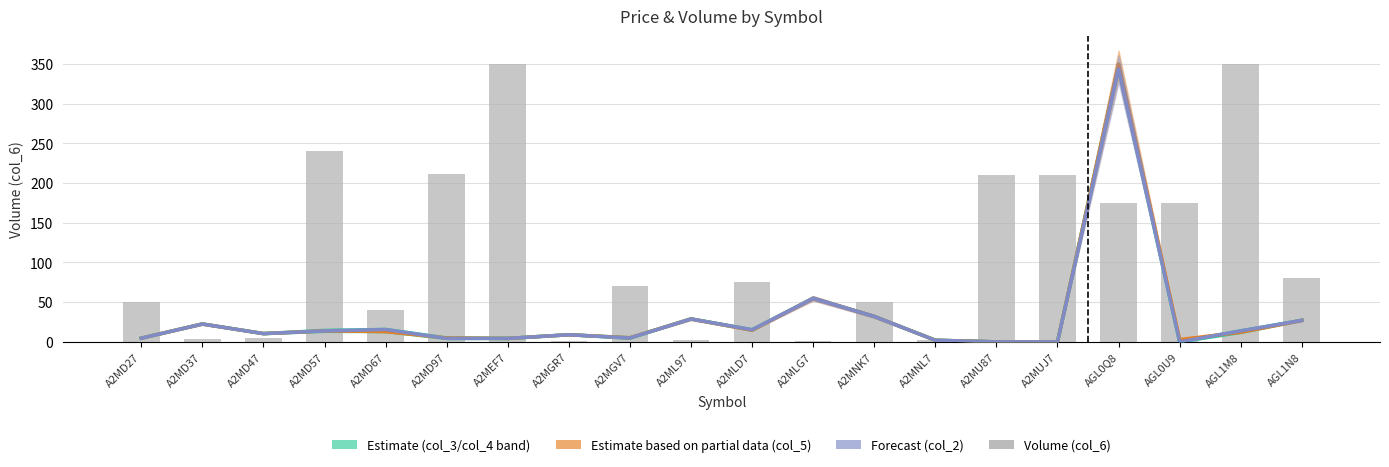

Reading right to left, list all the values displayed in this chart.

AGL1N8=80	AGL1M8=350	AGL0U9=175	AGL0Q8=175	A2MUJ7=210	A2MU87=210	A2MNL7=2	A2MNK7=50	A2MLG7=1	A2MLD7=75	A2ML97=2	A2MGV7=70	A2MGR7=1	A2MEF7=350	A2MD97=211	A2MD67=40	A2MD57=240	A2MD47=5	A2MD37=3	A2MD27=50